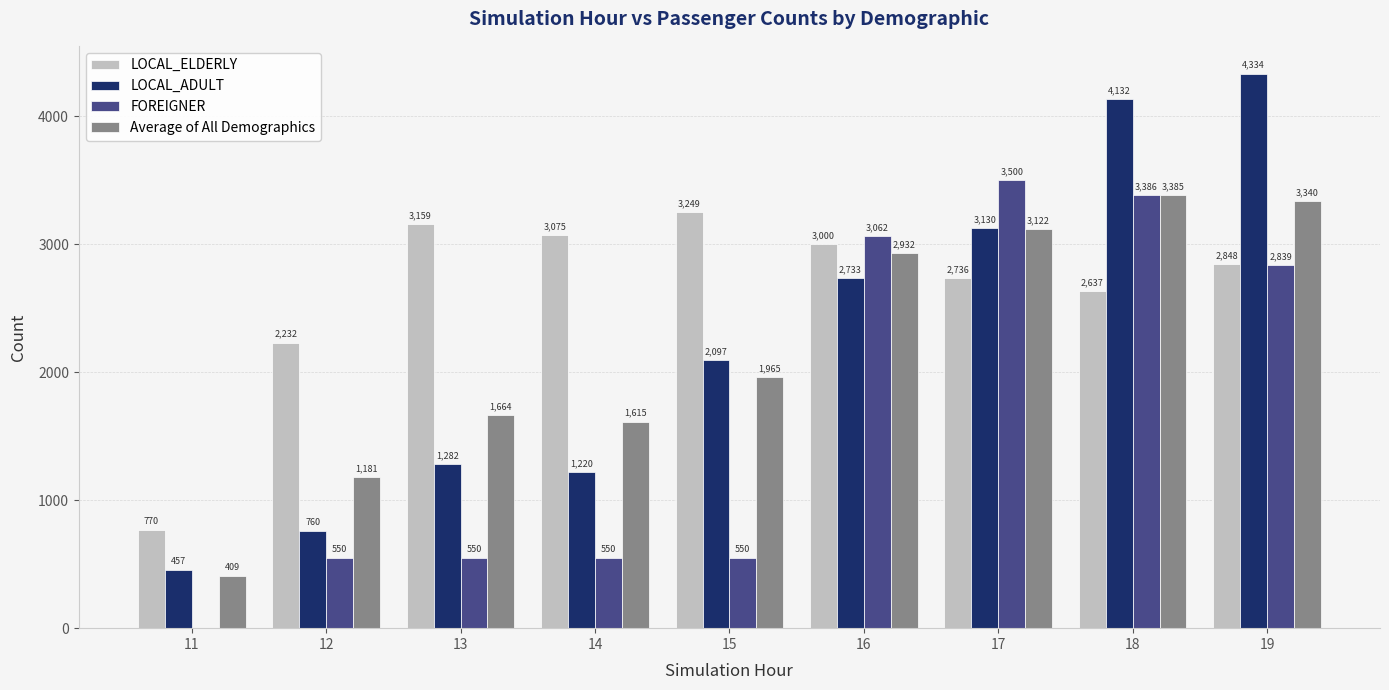

True or false: FOREIGNER has a value of 5258.1 at 16.

False